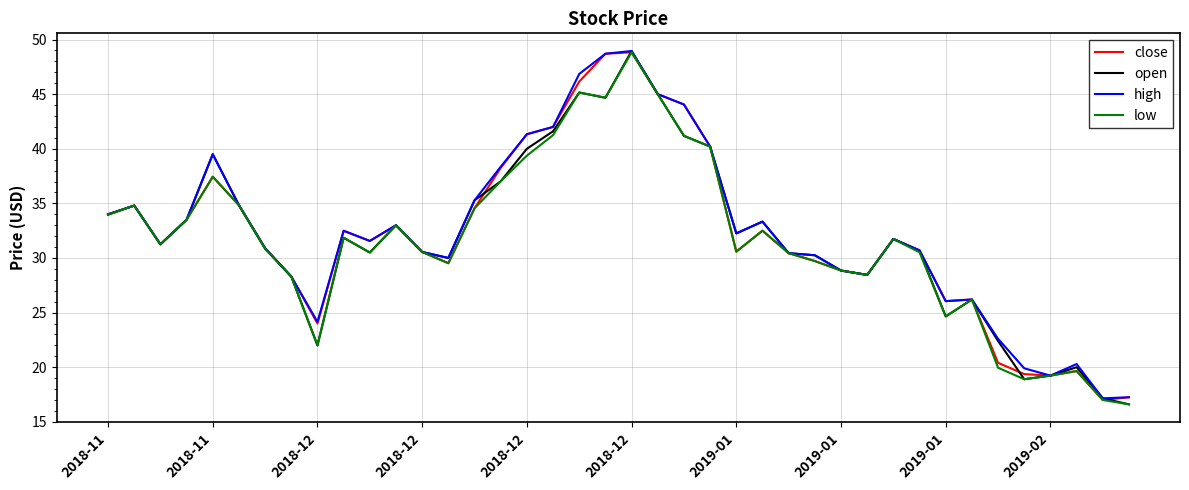

What is the smallest value displayed?

16.6